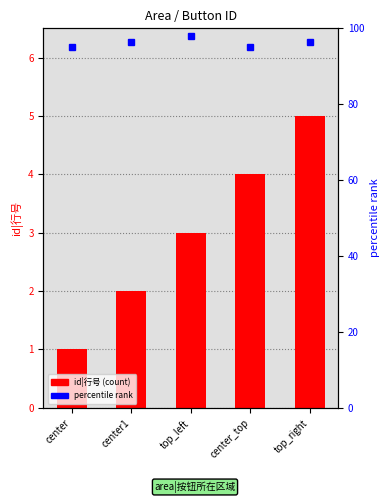

Count the values in the range 2 to 4.

3